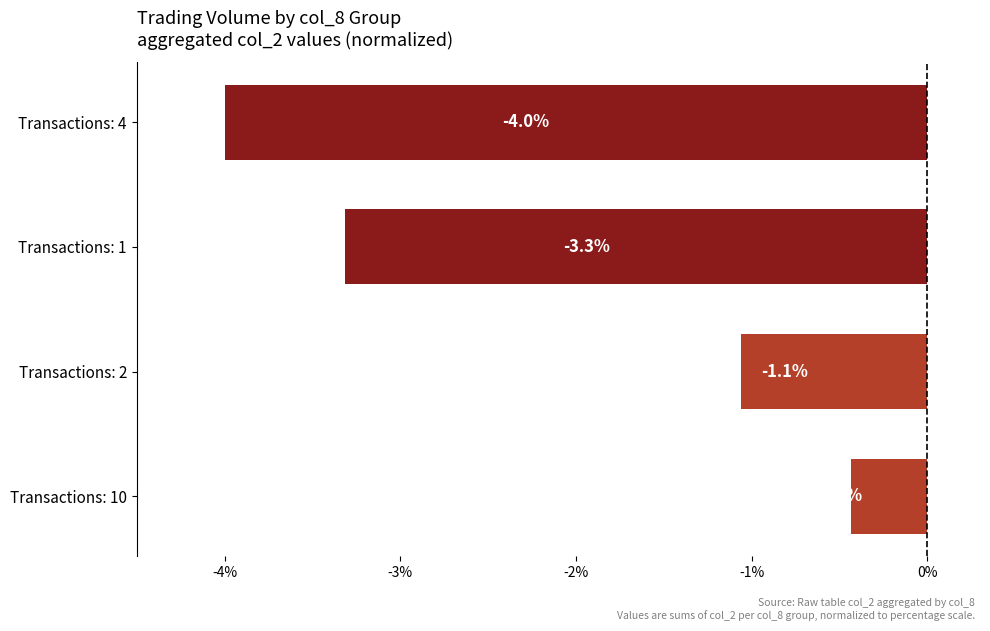

The chart shows a value of -1.1 at Transactions: 2. True or false?

True